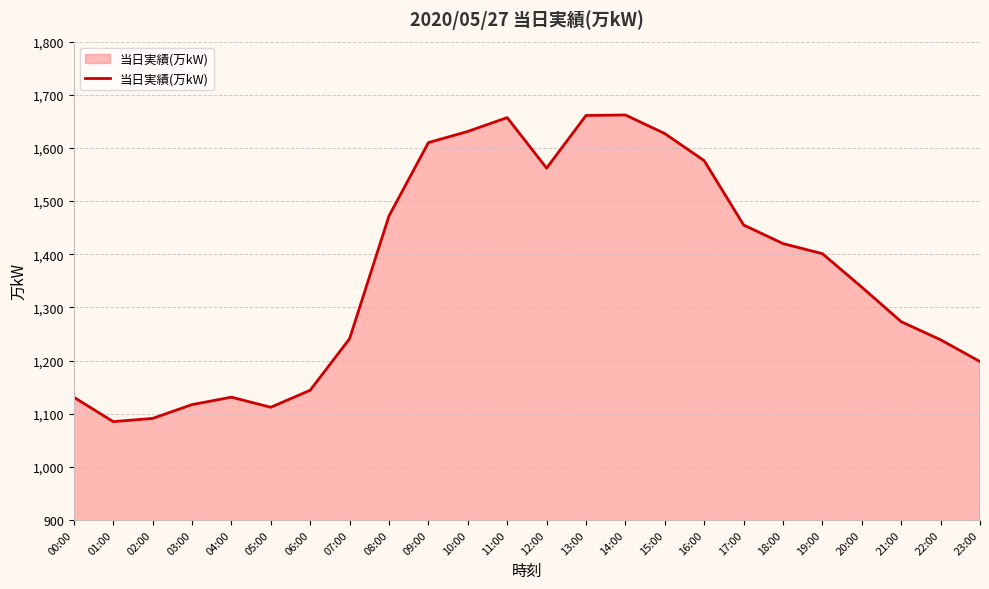

What is the ratio of the value at 15:00 to the value at 01:00?

1.5